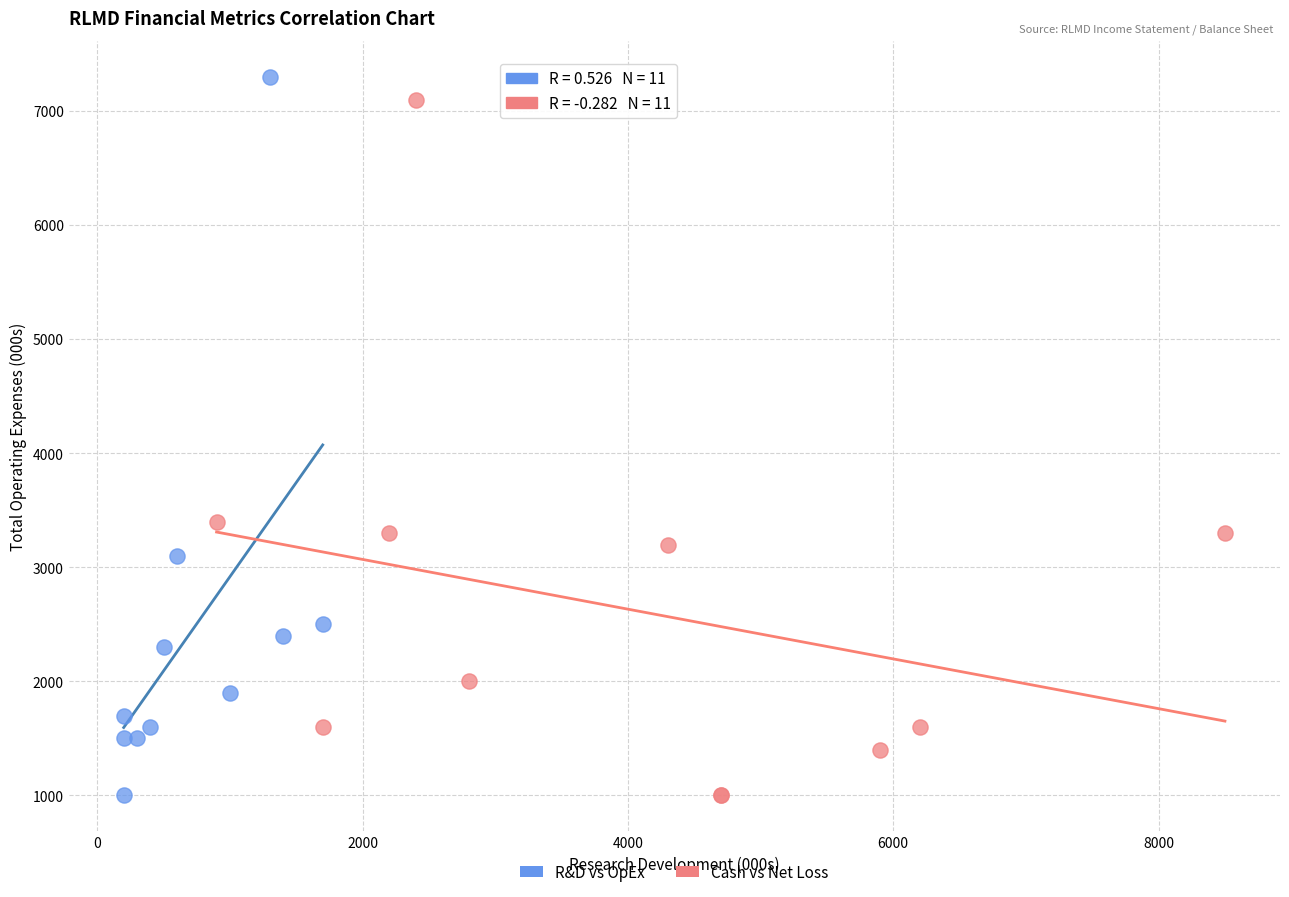

What are all the series names shown in the legend?

R&D vs OpEx, Cash vs Net Loss